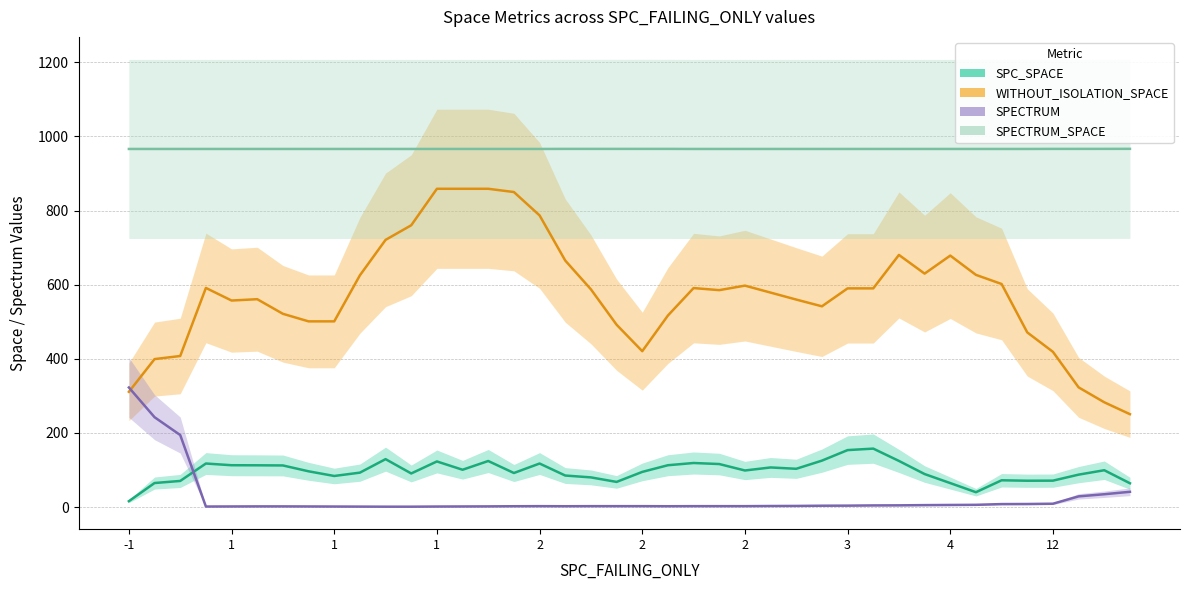

How many data points does each series have?

40